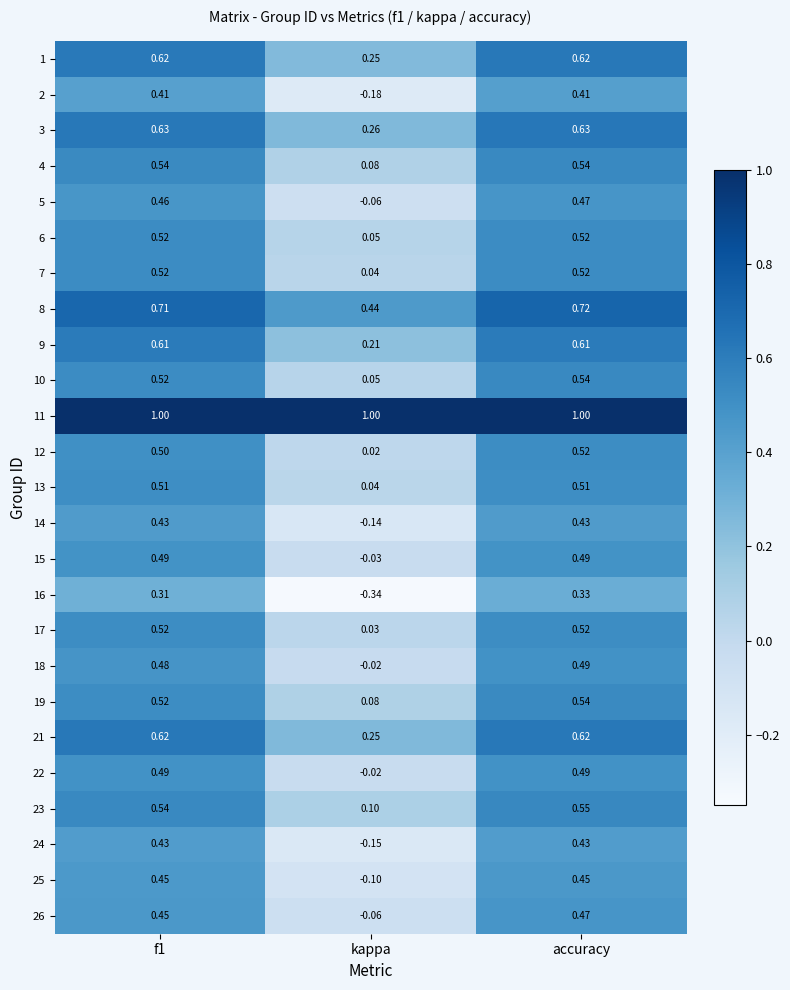

Which category has the highest value in the 19 series?

accuracy